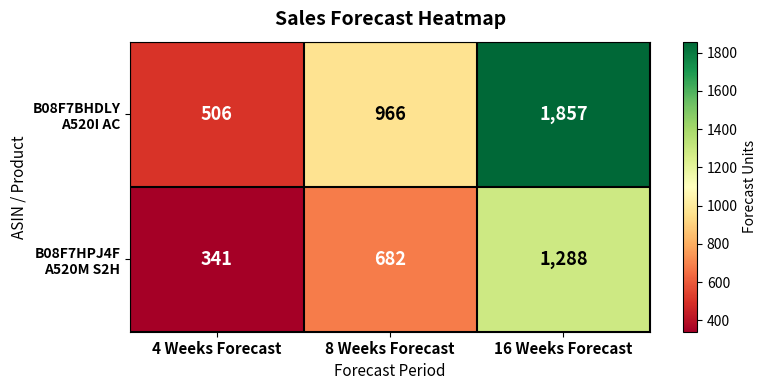

At which category is the sum across all series the highest?

16 Weeks Forecast